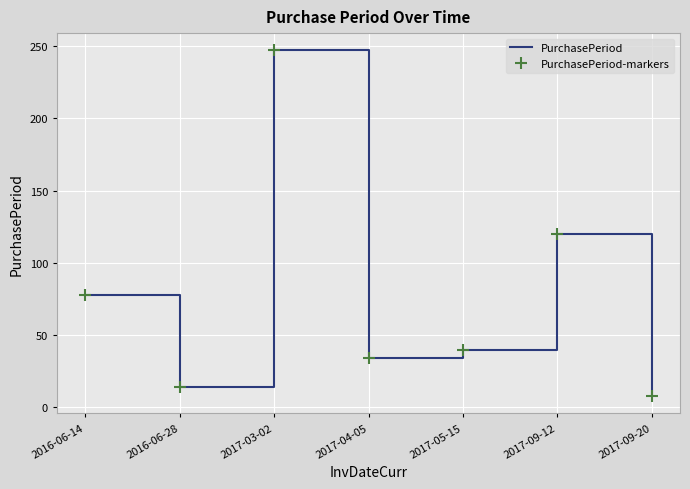

Where is PurchasePeriod-markers nearest to the value 127?

2017-09-12